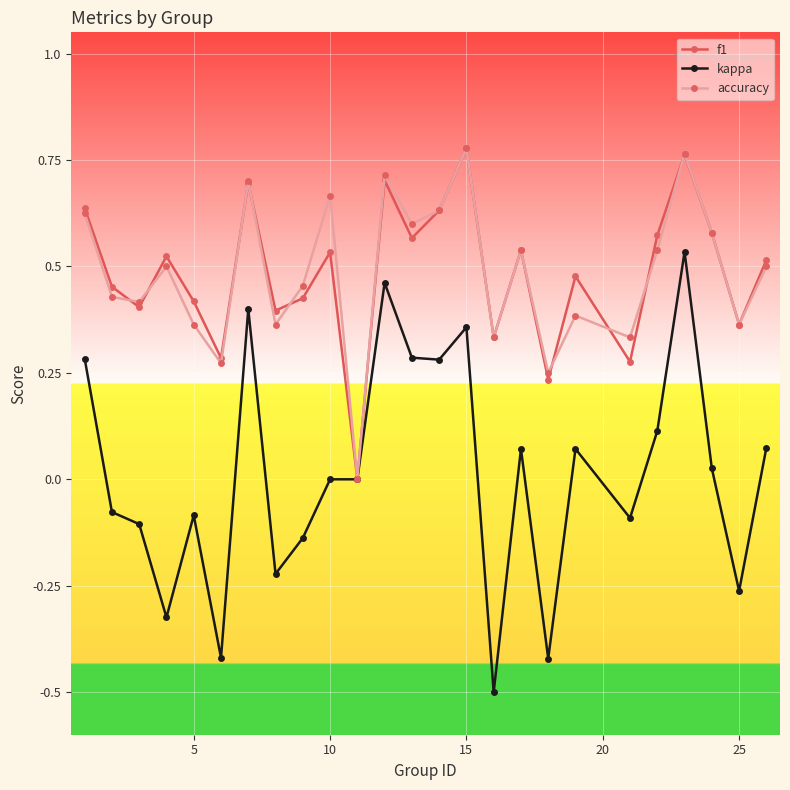

Count the accuracy values in the range 0 to 1.

25